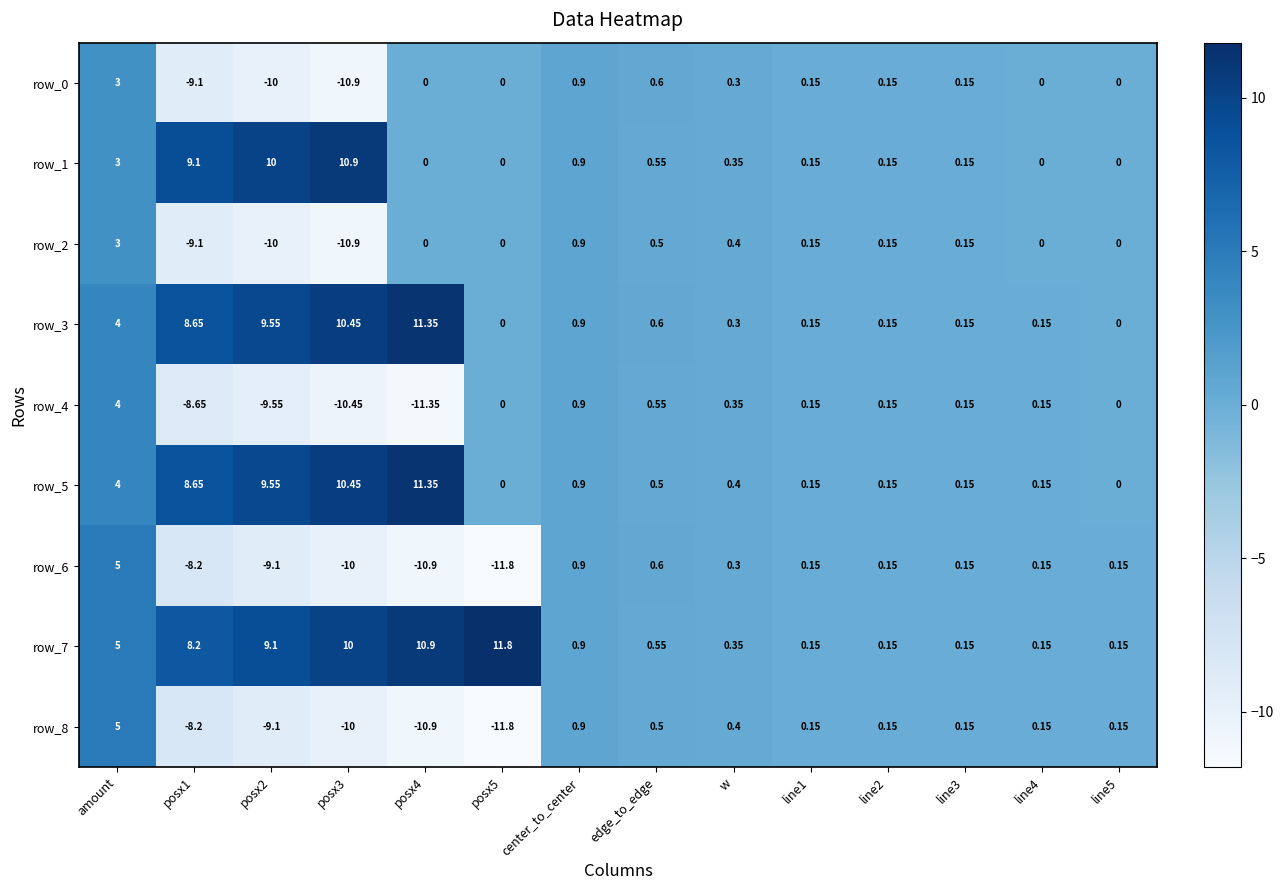

What is the sum of the row_7 values at line4 and line2?

0.3